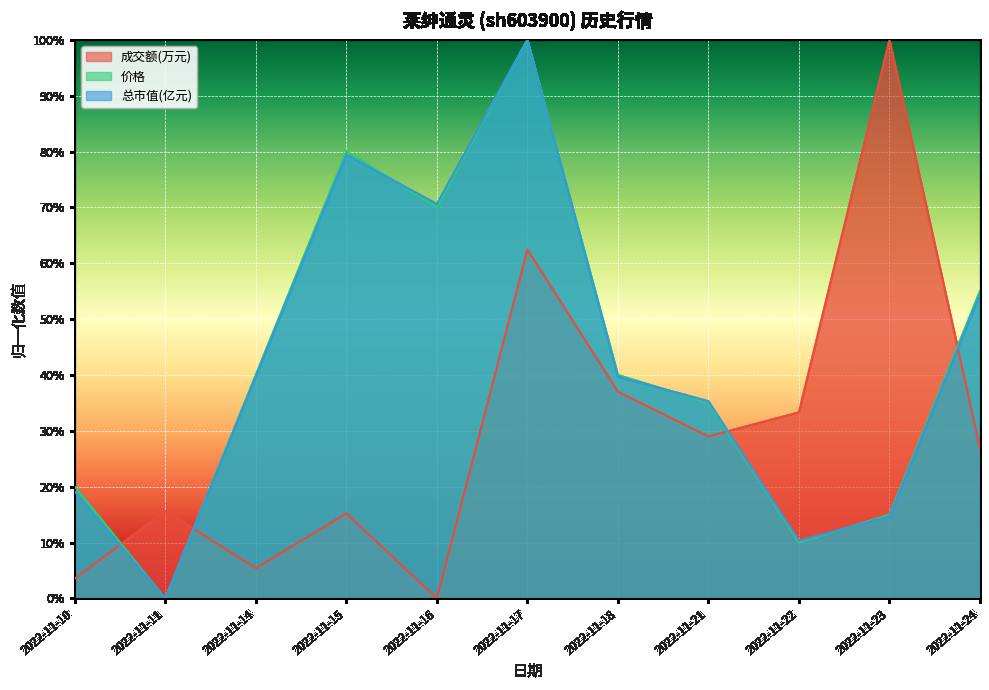

At which label does 总市值(亿元) reach its minimum?

2022-11-11